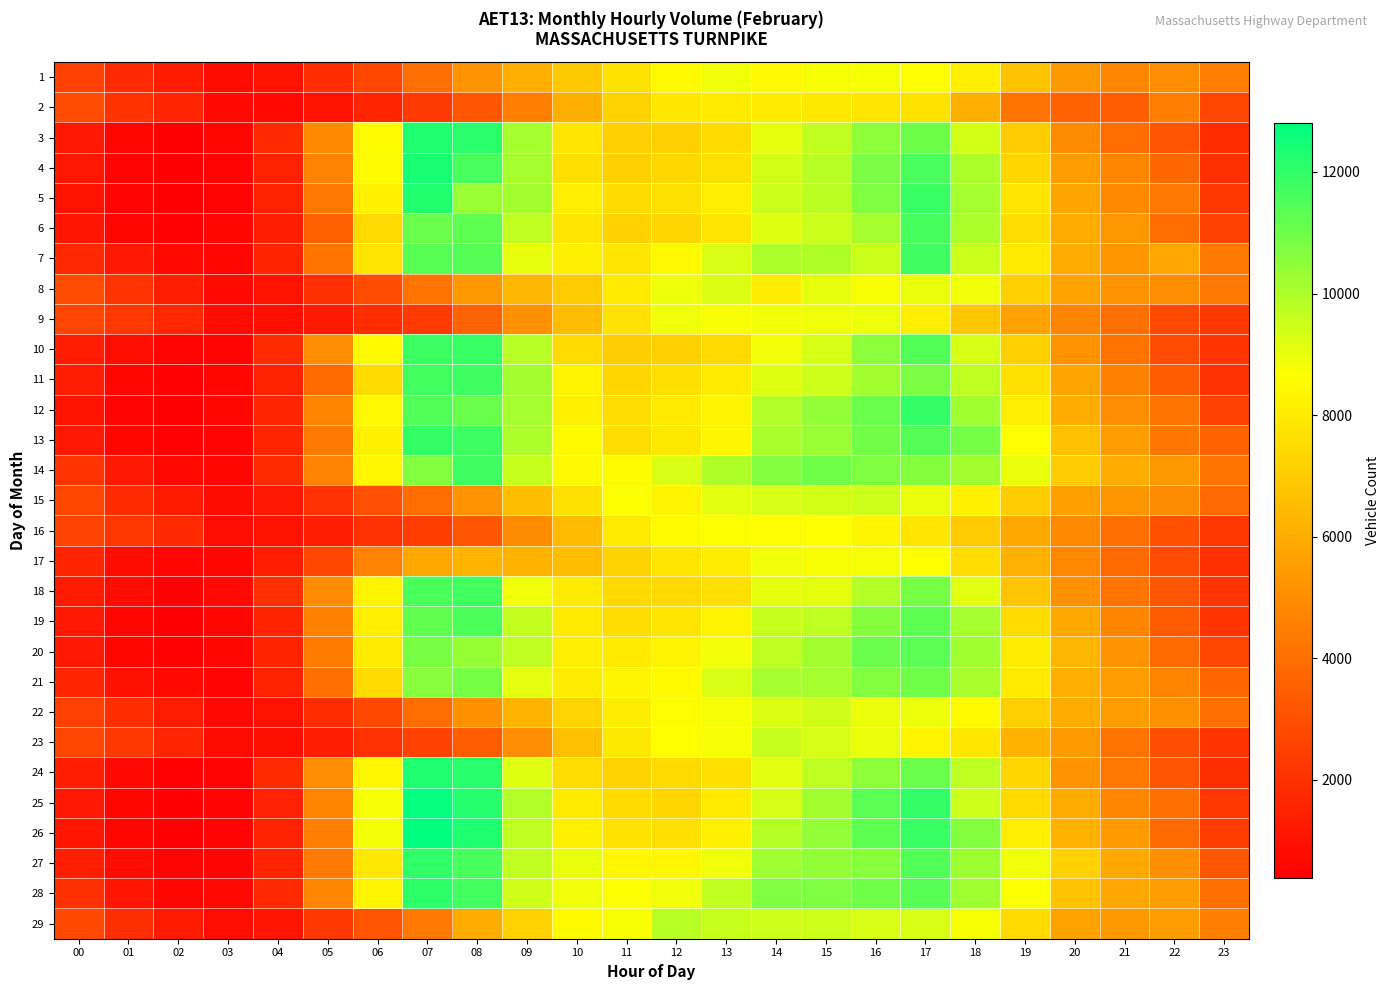

Reading right to left, transcribe all the data shown in this chart.

1: 23=4511	22=4968	21=4803	20=5378	19=6766	18=8121	17=8594	16=8750	15=8757	14=8471	13=8883	12=8496	11=7802	10=6895	09=6105	08=5164	07=3999	06=2682	05=1888	04=1041	03=787	02=1287	01=1756	00=2506
2: 23=2635	22=4489	21=3455	20=3630	19=4135	18=6095	17=7807	16=7838	15=7925	14=8018	13=7970	12=7905	11=7268	10=6105	09=4486	08=3226	07=2303	06=1622	05=1060	04=770	03=763	02=1614	01=2060	00=2840
3: 23=1893	22=3109	21=3893	20=4933	19=6998	18=9407	17=11059	16=10482	15=9700	14=9053	13=7533	12=7161	11=7117	10=7826	09=10094	08=12116	07=12317	06=8553	05=4891	04=1763	03=610	02=420	01=601	00=1184
4: 23=1944	22=3773	21=4800	20=5452	19=7338	18=9995	17=11631	16=10807	15=9824	14=9402	13=7710	12=7399	11=7169	10=7664	09=10127	08=11638	07=12386	06=8544	05=4650	04=1476	03=495	02=392	01=501	00=1167
5: 23=2204	22=4329	21=4882	20=5746	19=7837	18=10113	17=11884	16=10768	15=9784	14=9516	13=8105	12=7693	11=7536	10=8109	09=10182	08=10290	07=12251	06=8218	05=4360	04=1468	03=527	02=438	01=495	00=983
6: 23=2568	22=3885	21=5312	20=5935	19=7600	18=10012	17=11646	16=10124	15=9530	14=9186	13=7822	12=7327	11=7209	10=7831	09=9690	08=11271	07=11063	06=7434	05=3570	04=1374	03=592	02=475	01=613	00=1126
7: 23=4414	22=5801	21=5279	20=5937	19=7981	18=9551	17=11781	16=9525	15=9961	14=9995	13=9303	12=8481	11=7832	10=8169	09=9041	08=11435	07=11367	06=7824	05=4217	04=1561	03=666	02=688	01=1187	00=1678
8: 23=4306	22=4992	21=5207	20=5697	19=7161	18=8879	17=9000	16=8778	15=9061	14=8079	13=9221	12=8964	11=7993	10=7030	09=6315	08=5324	07=4126	06=2911	05=1964	04=1040	03=735	02=1391	01=2091	00=2878
9: 23=2194	22=2781	21=4075	20=4679	19=5675	18=6855	17=8132	16=8952	15=8919	14=8843	13=8778	12=8905	11=7745	10=6527	09=5125	08=3611	07=2296	06=1862	05=1217	04=881	03=799	02=1662	01=2246	00=2642
10: 23=2134	22=2884	21=4168	20=5160	19=7170	18=9356	17=11469	16=10556	15=9352	14=8856	13=7466	12=7134	11=7056	10=7491	09=9821	08=11862	07=11827	06=8528	05=5017	04=1811	03=579	02=501	01=851	00=1350
11: 23=2032	22=3370	21=4593	20=5749	19=7684	18=9728	17=10812	16=10184	15=9491	14=9189	13=8051	12=7664	11=7357	10=8284	09=10146	08=11763	07=11727	06=7551	05=3860	04=1485	03=620	02=441	01=630	00=1341
12: 23=2483	22=4219	21=4951	20=6040	19=8132	18=10234	17=11942	16=11080	15=10399	14=9936	13=8294	12=7958	11=7602	10=8218	09=10122	08=11099	07=11490	06=8446	05=4659	04=1627	03=609	02=431	01=578	00=983
13: 23=3610	22=4240	21=5512	20=6670	19=8618	18=10910	17=11423	16=10920	15=10285	14=10042	13=8373	12=7913	11=7598	10=8514	09=10036	08=11808	07=11955	06=8245	05=4294	04=1650	03=567	02=453	01=604	00=1235
14: 23=4187	22=5330	21=5986	20=7014	19=9020	18=10145	17=10666	16=10722	15=11008	14=10712	13=9974	12=9280	11=8549	10=8444	09=9596	08=11781	07=10704	06=8394	05=4647	04=1819	03=655	02=697	01=1237	00=2127
15: 23=3787	22=4918	21=5247	20=5587	19=7027	18=8222	17=9000	16=9475	15=9400	14=9355	13=9156	12=8263	11=8729	10=7667	09=6592	08=5231	07=3978	06=2983	05=2017	04=1251	03=826	02=1273	01=1801	00=2675
16: 23=2229	22=3031	21=4074	20=4854	19=5826	18=6949	17=7849	16=8388	15=8639	14=8624	13=8718	12=8559	11=7963	10=6465	09=4913	08=3207	07=2410	06=2002	05=1428	04=1043	03=845	02=1789	01=2169	00=2614
17: 23=1948	22=2822	21=3852	20=4818	19=6142	18=7607	17=8641	16=8811	15=8761	14=8921	13=8064	12=7850	11=7265	10=6576	09=6230	08=6265	07=5832	06=4642	05=2673	04=1394	03=615	02=632	01=806	00=1562
18: 23=2091	22=3195	21=4209	20=5084	19=6838	18=9168	17=10885	16=9861	15=9075	14=9111	13=7631	12=7430	11=7460	10=8017	09=8905	08=11696	07=11584	06=8322	05=4942	04=1949	03=687	02=467	01=781	00=1271
19: 23=2122	22=3329	21=4669	20=5845	19=7566	18=10109	17=11275	16=10670	15=9715	14=9604	13=8252	12=7822	11=7574	10=7984	09=9653	08=11557	07=11242	06=8116	05=4567	04=1582	03=603	02=391	01=656	00=1198
20: 23=2654	22=3845	21=5226	20=6321	19=8058	18=10223	17=11337	16=11093	15=10139	14=9723	13=8858	12=8254	11=7984	10=8139	09=9680	08=10359	07=10846	06=8014	05=4436	04=1570	03=585	02=455	01=660	00=1213
21: 23=3748	22=4749	21=5521	20=6082	19=7971	18=10089	17=10989	16=10709	15=10137	14=10096	13=9287	12=8538	11=8346	10=8078	09=9097	08=10890	07=10586	06=7559	05=4067	04=1468	03=583	02=685	01=925	00=1617
22: 23=4038	22=5061	21=5489	20=5932	19=7088	18=8522	17=8961	16=8983	15=9456	14=9263	13=8819	12=8600	11=8090	10=7318	09=6271	08=5052	07=3898	06=2727	05=1857	04=984	03=742	02=1325	01=1881	00=2517
23: 23=2091	22=2922	21=4151	20=5427	19=6215	18=7888	17=8276	16=8976	15=9351	14=9579	13=8803	12=8651	11=7942	10=6641	09=5003	08=3434	07=2559	06=2029	05=1313	04=919	03=801	02=1651	01=2213	00=2664
24: 23=1923	22=3108	21=4292	20=5186	19=7346	18=9729	17=11072	16=10525	15=9729	14=9150	13=7638	12=7436	11=7275	10=7569	09=9195	08=12171	07=12311	06=8416	05=4991	04=1838	03=557	02=471	01=712	00=1383
25: 23=2198	22=4038	21=4796	20=5930	19=7467	18=9490	17=11935	16=11336	15=10162	14=9353	13=7959	12=7368	11=7476	10=8029	09=9927	08=12216	07=12757	06=8801	05=4728	04=1473	03=540	02=424	01=641	00=1183
26: 23=2363	22=3849	21=5434	20=6248	19=8140	18=10714	17=11861	16=11293	15=10418	14=9864	13=8164	12=7661	11=7773	10=8171	09=9685	08=12302	07=12806	06=8844	05=4517	04=1510	03=576	02=411	01=606	00=1165
27: 23=3173	22=5013	21=5852	20=7192	19=8891	18=10282	17=11455	16=10606	15=10456	14=10210	13=8915	12=8402	11=8427	10=9011	09=9663	08=11625	07=11984	06=7950	05=4371	04=1582	03=539	02=529	01=803	00=1380
28: 23=4065	22=5528	21=5787	20=6697	19=8703	18=10195	17=11385	16=10973	15=10758	14=10734	13=9695	12=8894	11=8722	10=8889	09=9425	08=11701	07=12038	06=8384	05=4756	04=1750	03=725	02=656	01=1150	00=1970
29: 23=4554	22=5467	21=5294	20=5677	19=7500	18=8755	17=9314	16=9299	15=9464	14=9472	13=9586	12=9845	11=8766	10=8534	09=7195	08=5922	07=4352	06=3200	05=2190	04=1159	03=836	02=1310	01=1908	00=2779